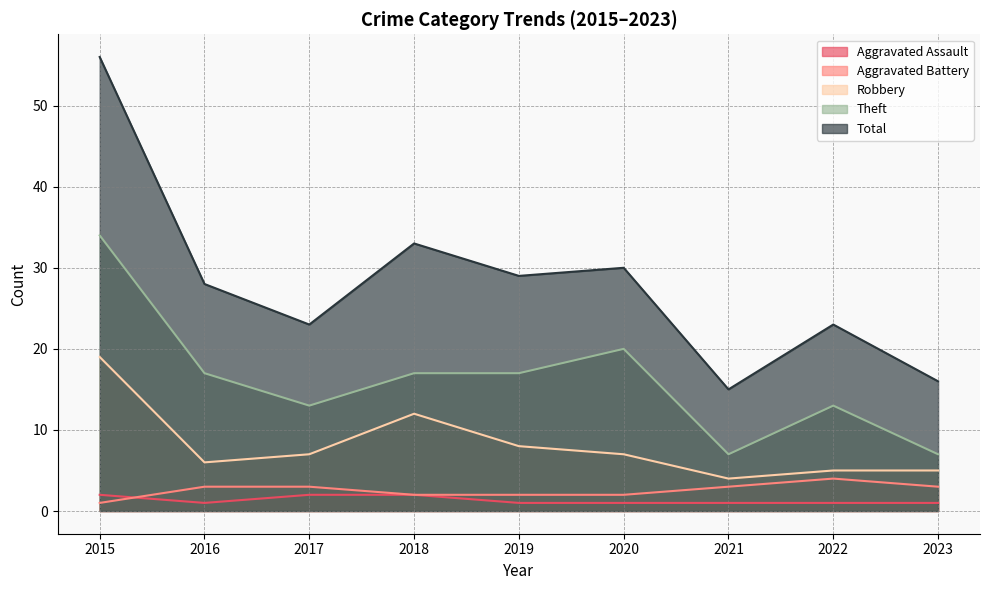

True or false: Total and Theft cross at least once.

False